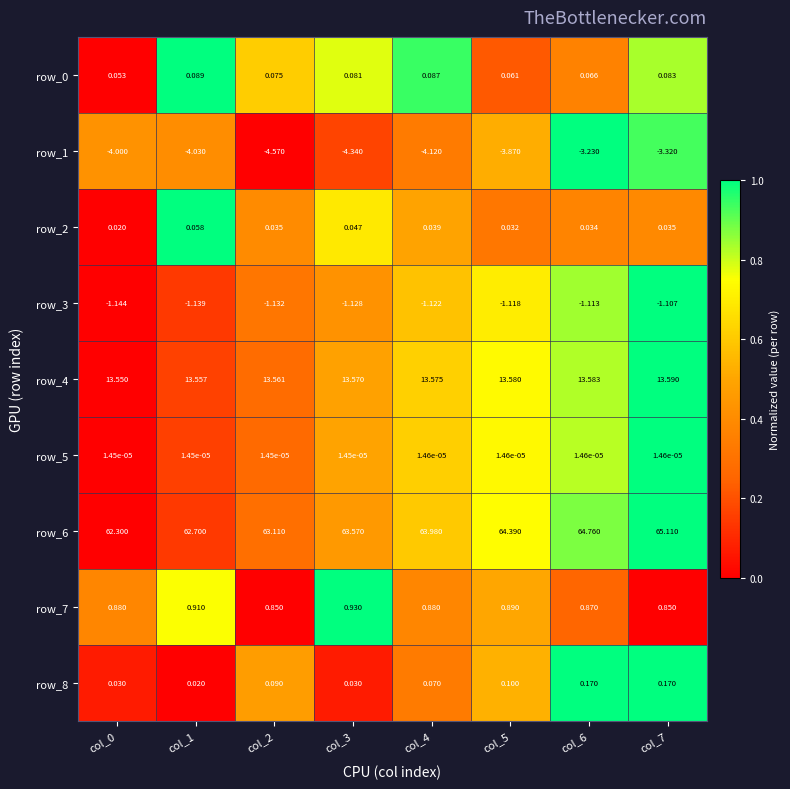

Reading left to right, what are all the values shown in this chart?

row_0: 0.0	1.0	0.6	0.8	0.9	0.2	0.4	0.8
row_1: 0.4	0.4	0.0	0.2	0.3	0.5	1.0	0.9
row_2: 0.0	1.0	0.4	0.7	0.5	0.3	0.4	0.4
row_3: 0.0	0.1	0.3	0.4	0.6	0.7	0.8	1.0
row_4: 0.0	0.2	0.3	0.5	0.6	0.7	0.8	1.0
row_5: 0.0	0.2	0.3	0.5	0.6	0.7	0.8	1.0
row_6: 0.0	0.1	0.3	0.5	0.6	0.7	0.9	1.0
row_7: 0.4	0.8	0.0	1.0	0.4	0.5	0.2	0.0
row_8: 0.1	0.0	0.5	0.1	0.3	0.5	1.0	1.0